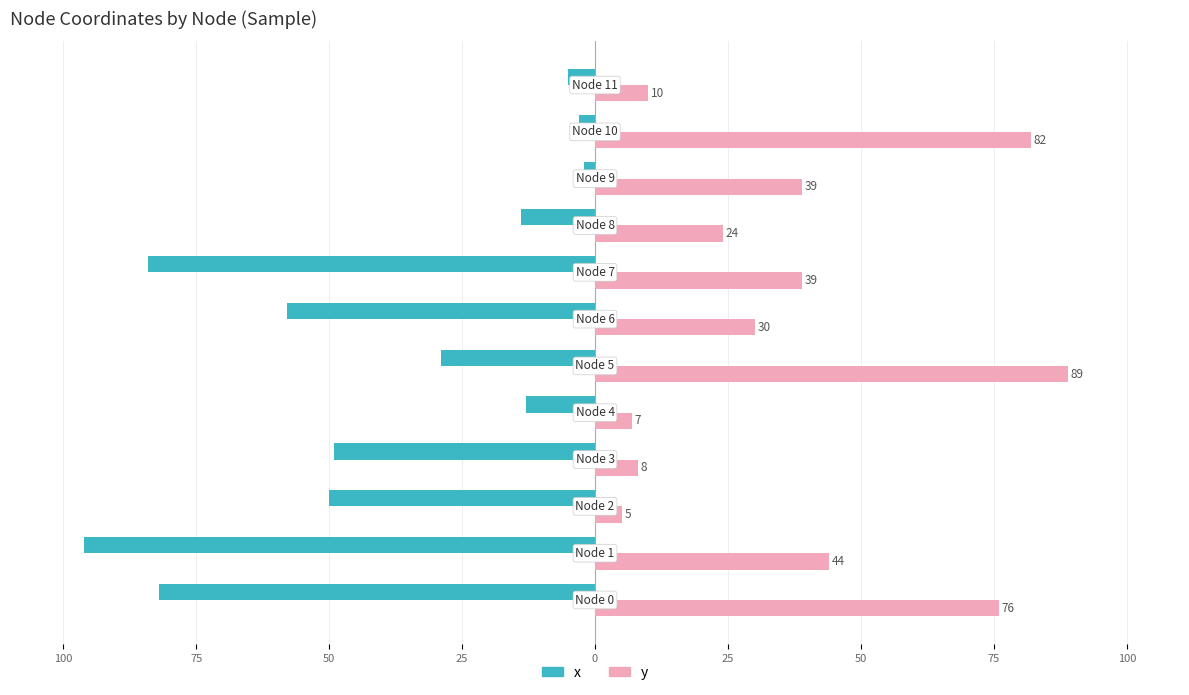

What are all the series names shown in the legend?

x, y